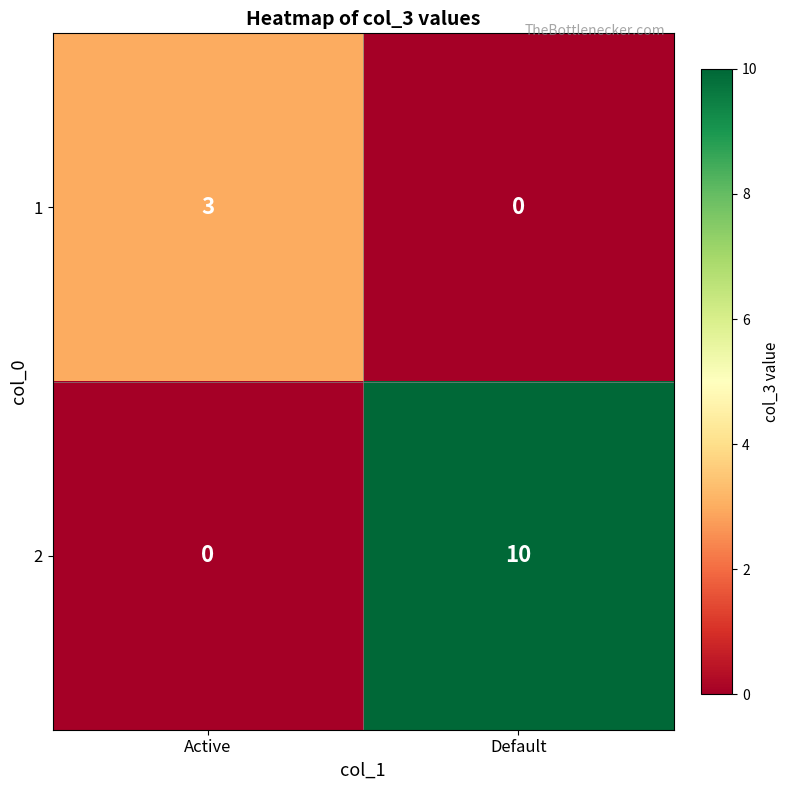

Rank the series by their maximum value, from highest to lowest.

2, 1